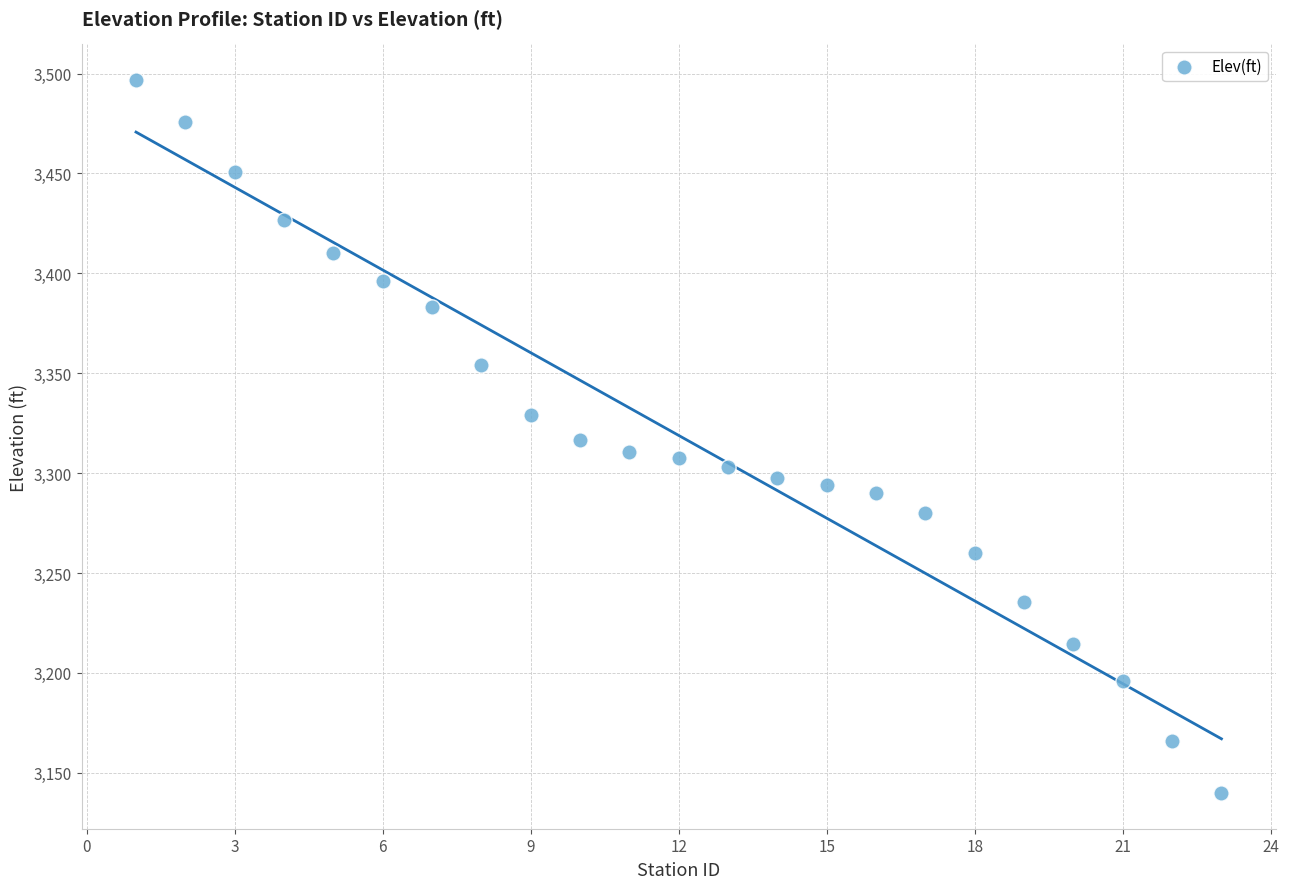

What is the range of X values (max minus min)?

22.0